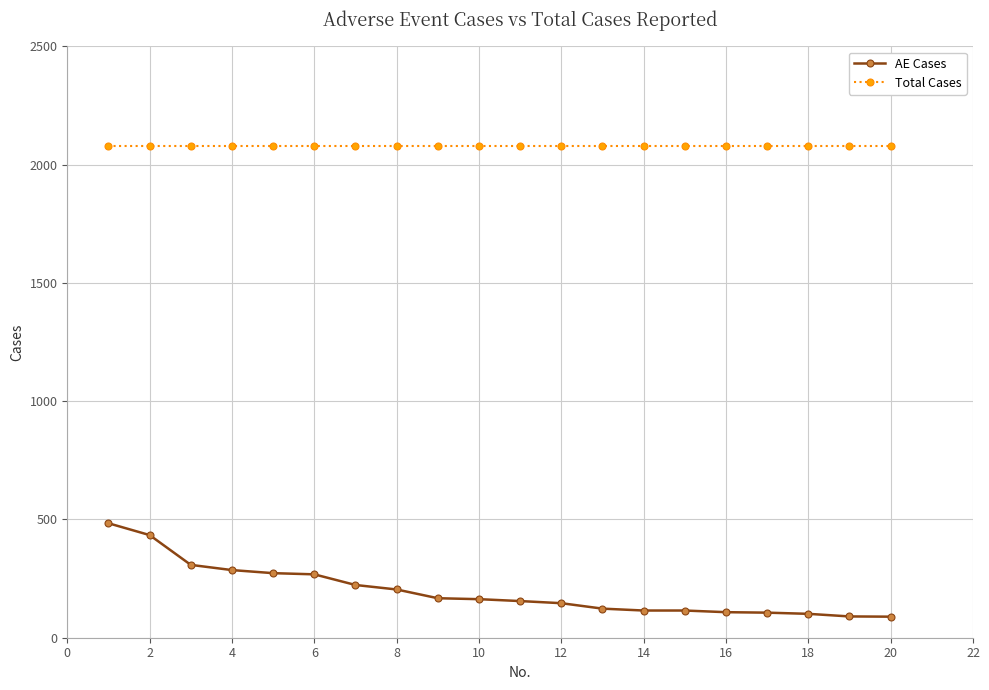

What are all the series names shown in the legend?

AE Cases, Total Cases